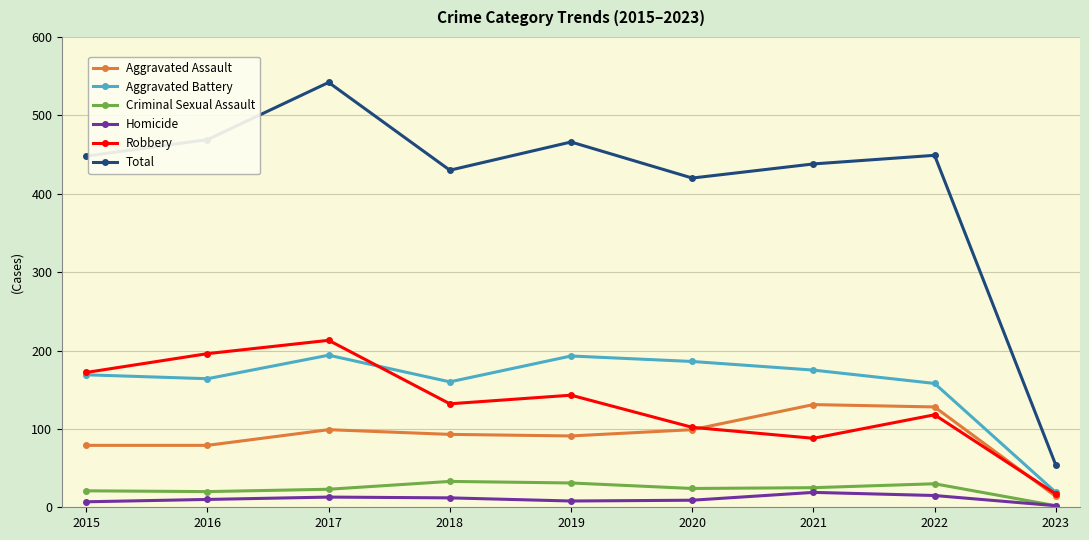

What is the total value across all series at 2017?

1084